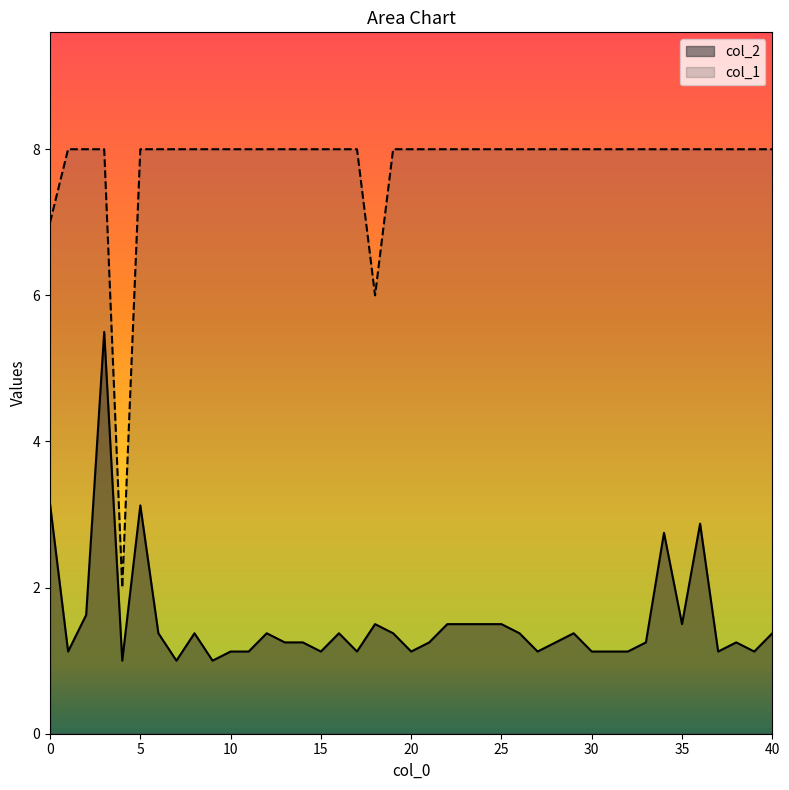

What is the difference between the highest and lowest values at 18?

4.5